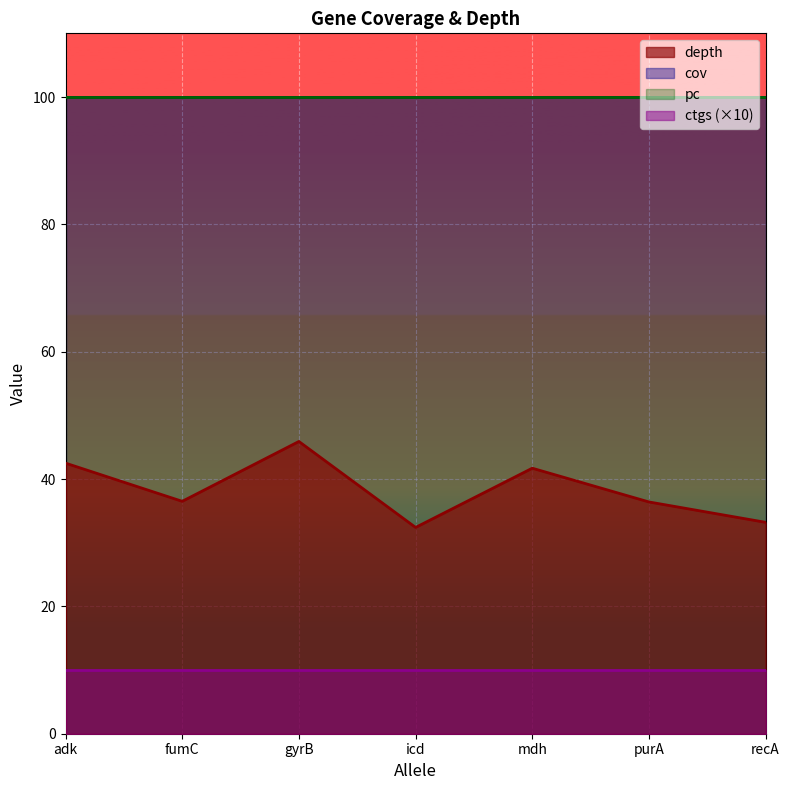

True or false: cov and ctgs intersect in this chart.

False